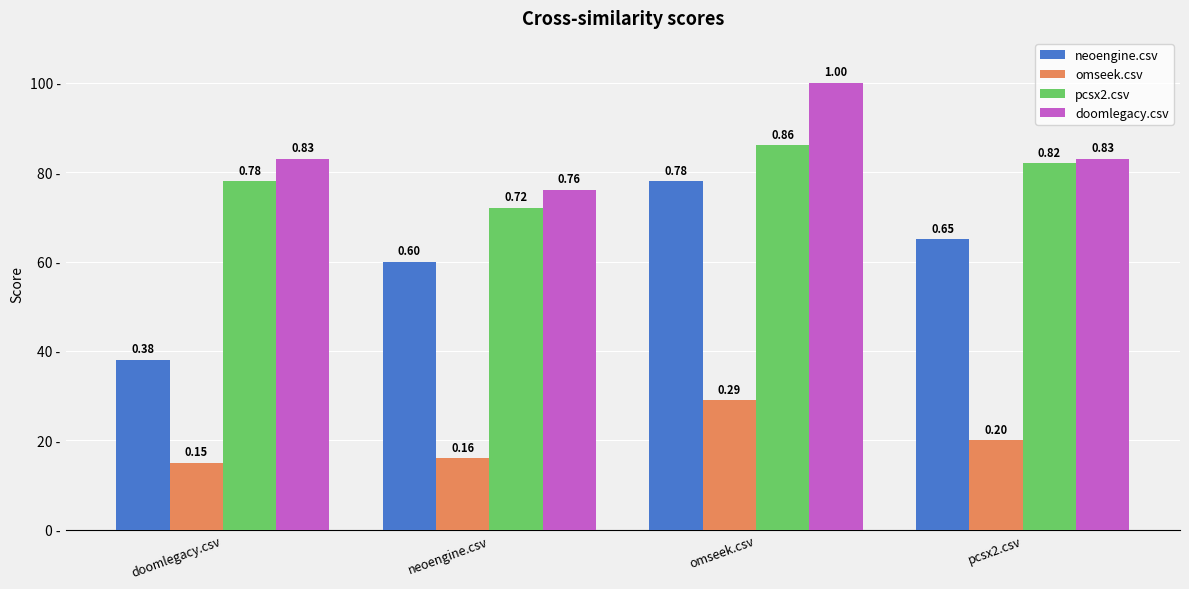

True or false: doomlegacy.csv has a value of 0.8 at doomlegacy.csv.

True